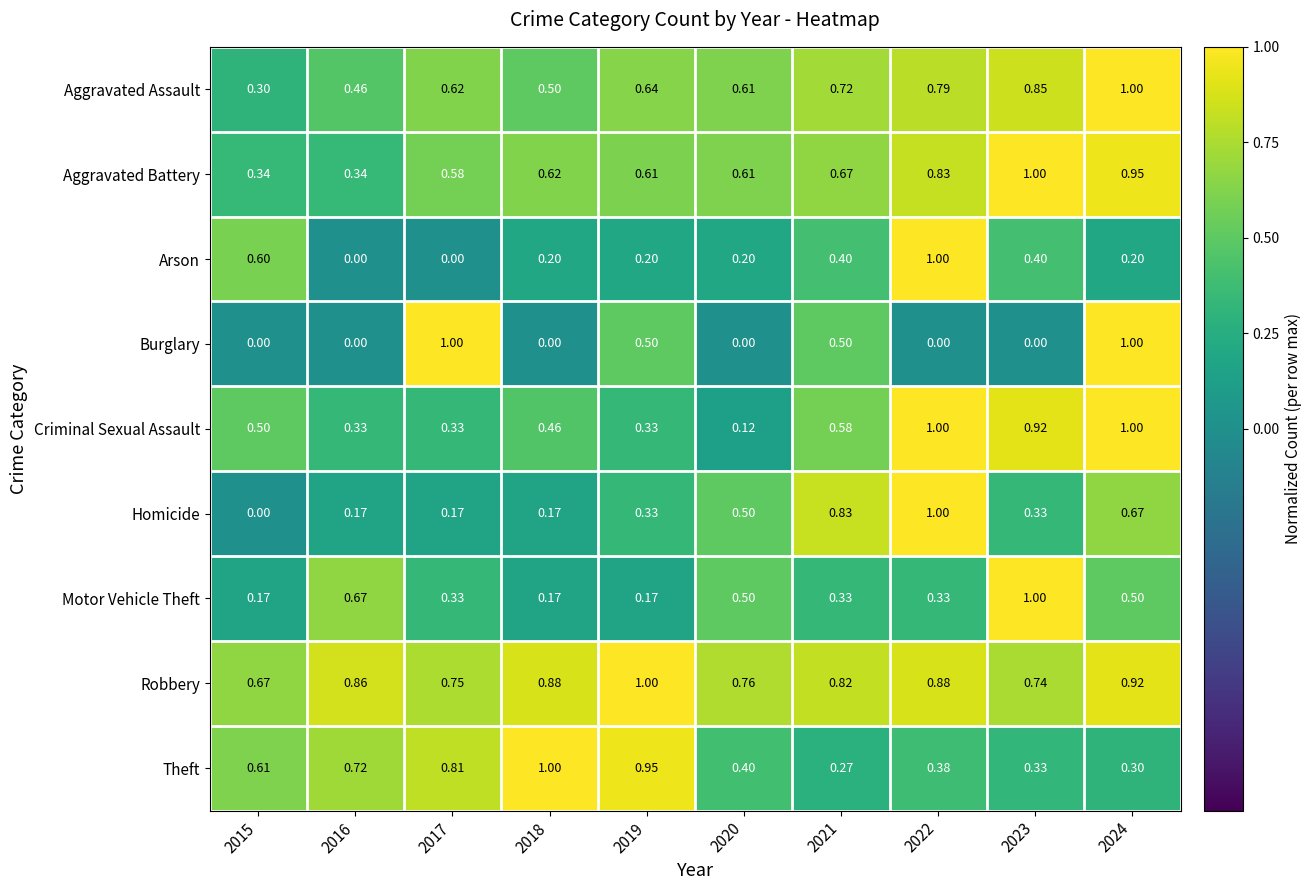

What is the maximum value shown in the chart?

1.0